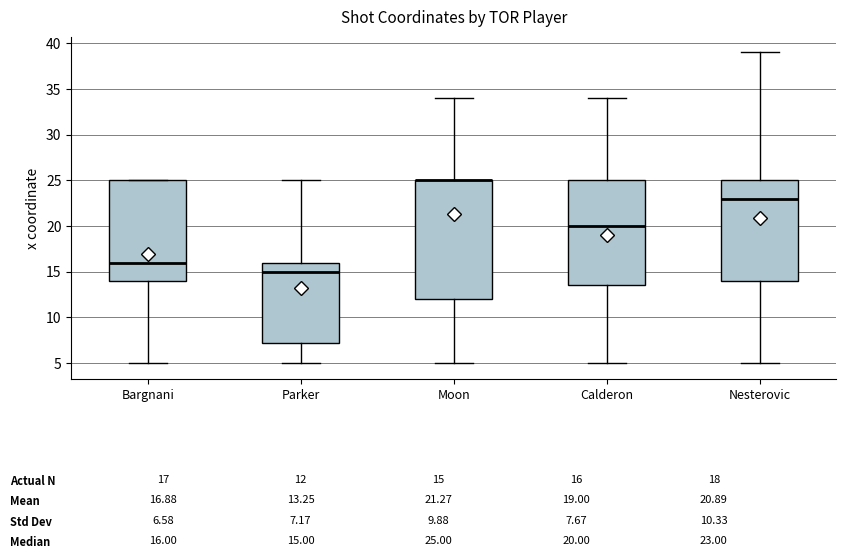

Comparing the boxes themselves (not the whiskers), which one is the tallest?

Moon